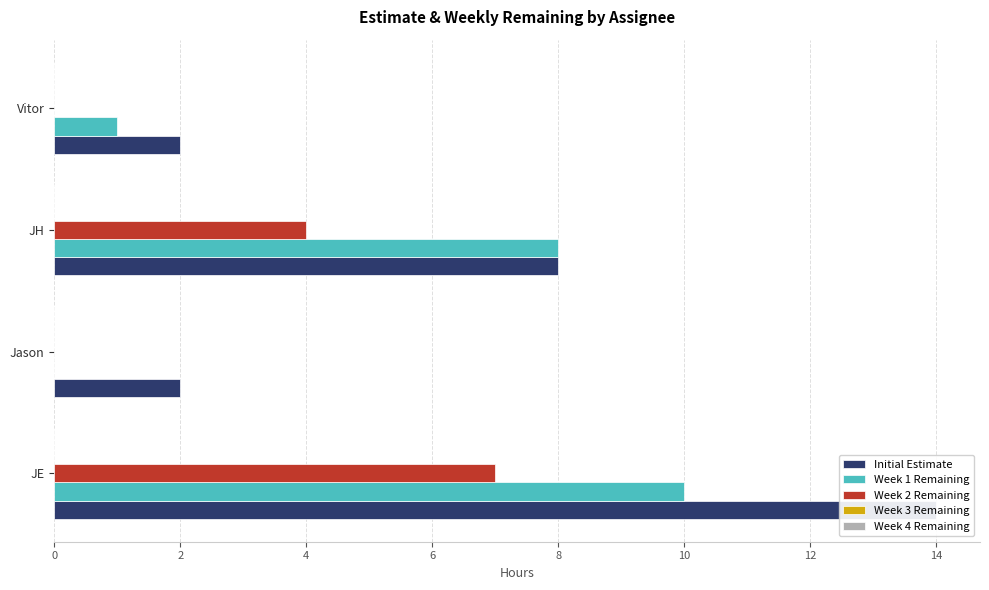

What is the difference between the maximum and second lowest values in the Week 1 Remaining series?

9.0